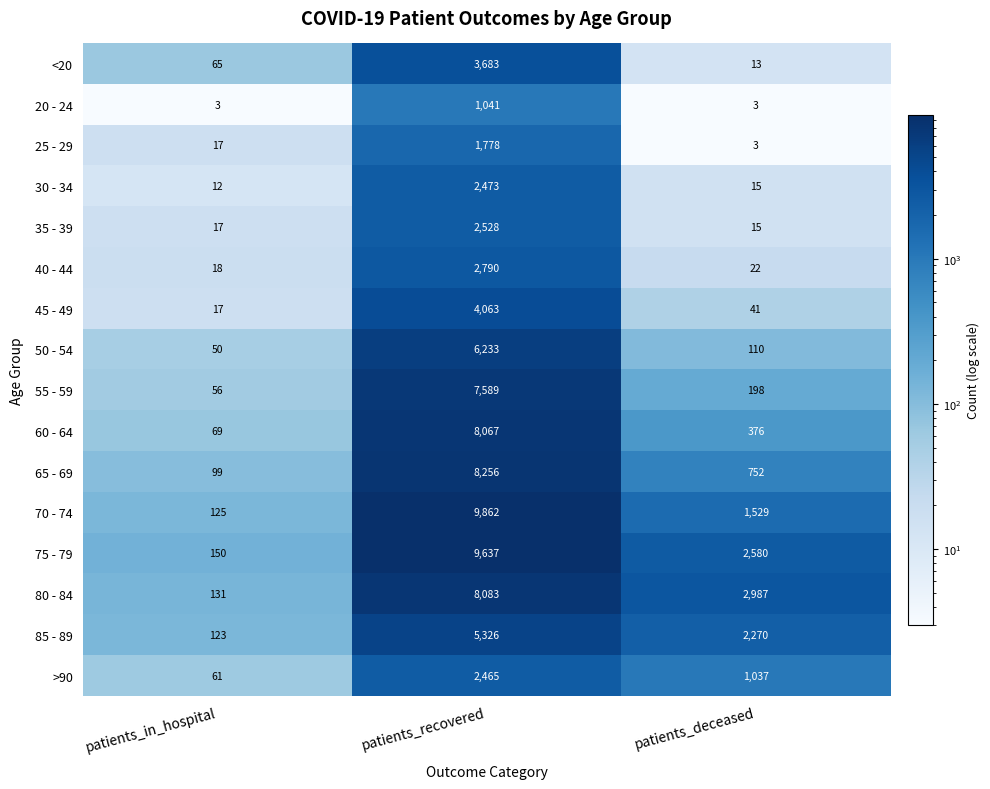

What is the difference between the maximum and minimum values in the 75 - 79 series?

9487